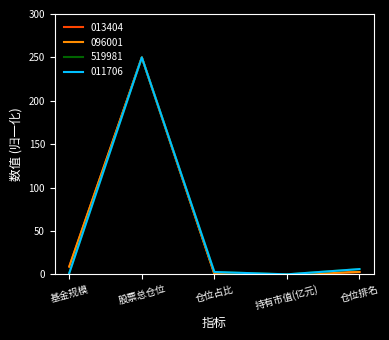

What position from the left is 持有市值(亿元)?

4